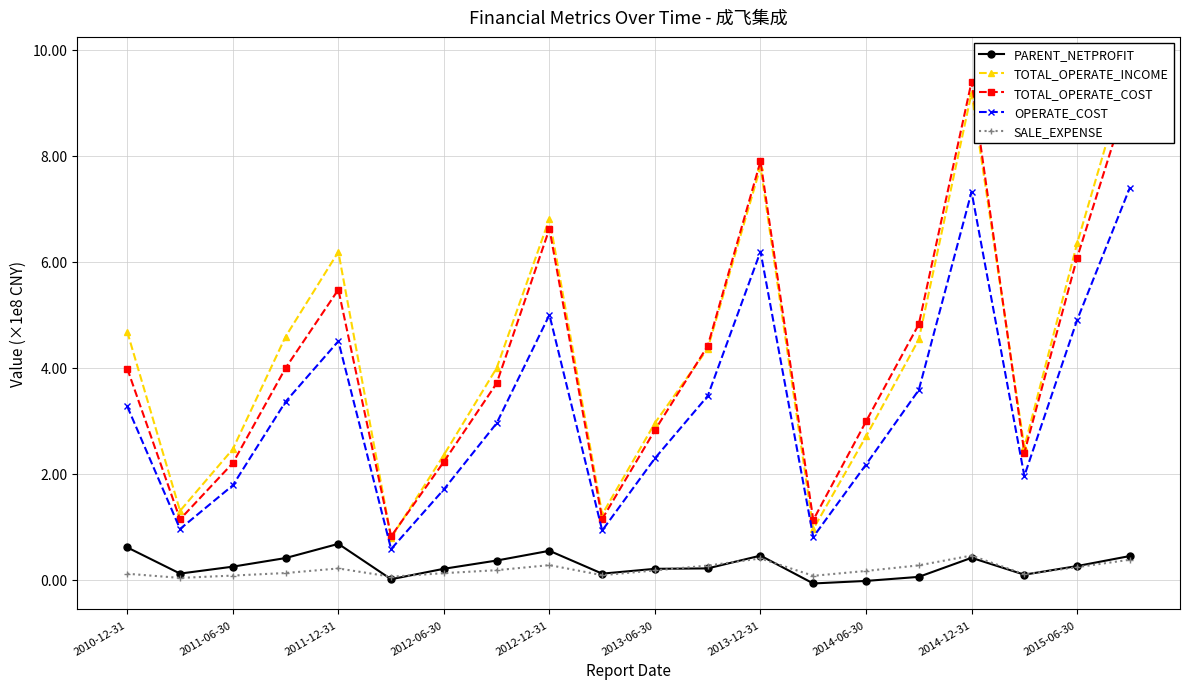

How many data points in PARENT_NETPROFIT are less than 24504790?

10